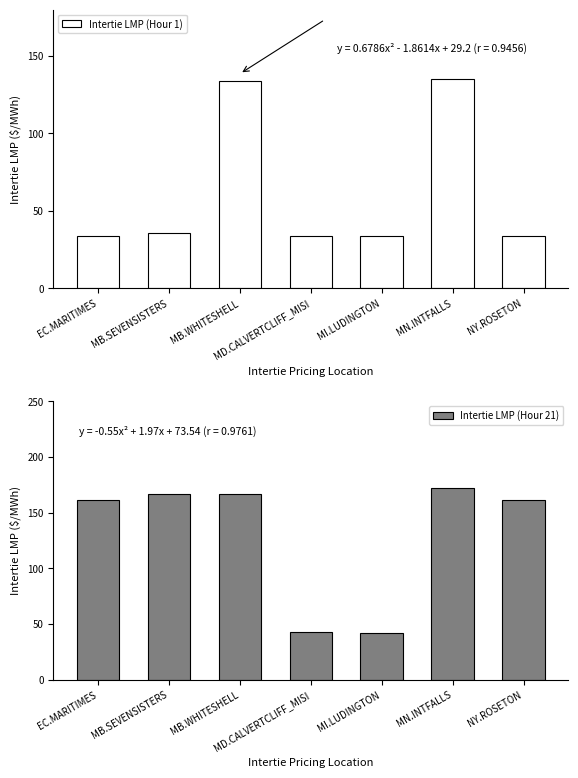

What is the difference between the maximum and minimum values in the Intertie LMP (Hour 1) series?

101.2